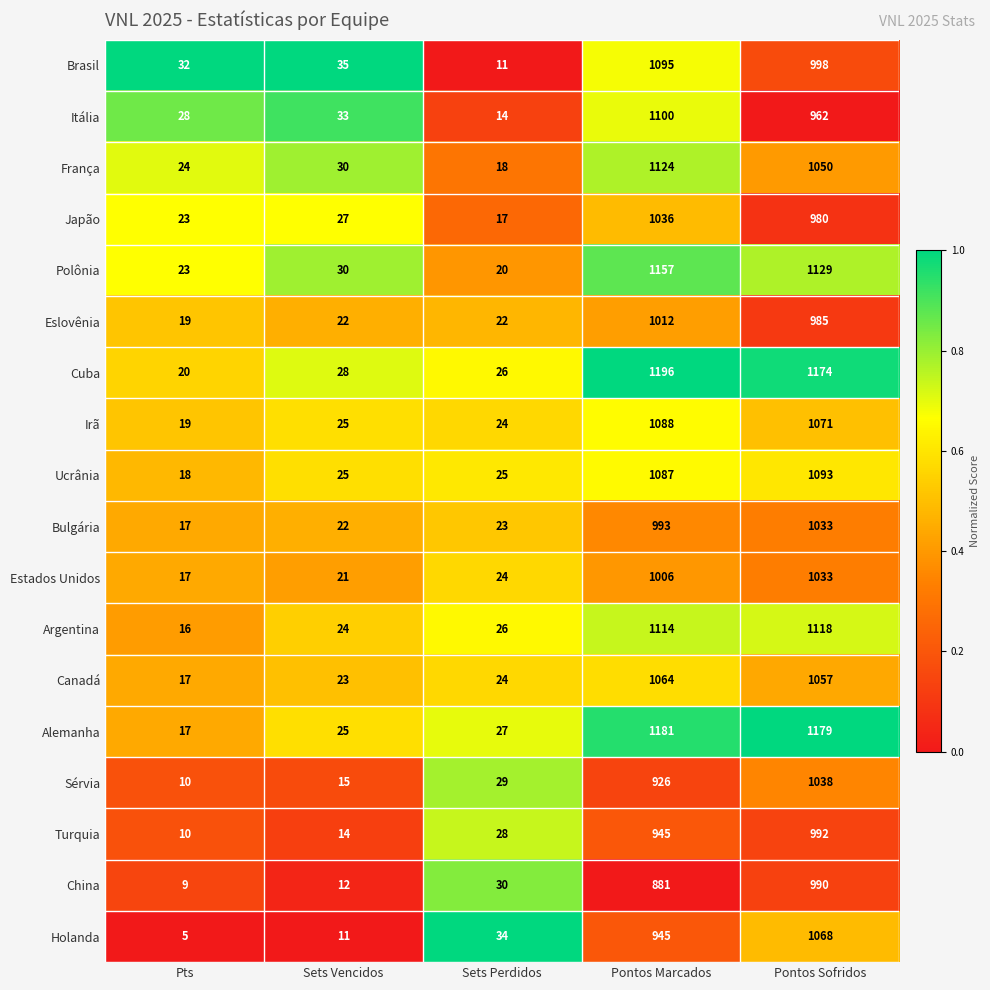

Which series has the largest range (max minus min)?

Cuba